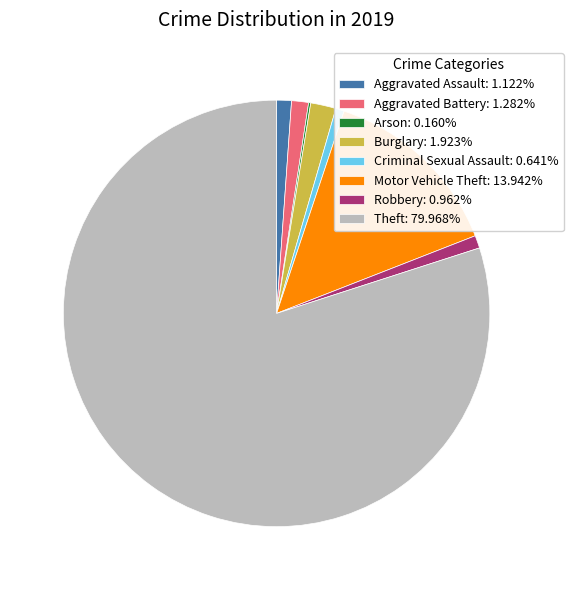

Which category has the biggest portion of the pie?

Theft